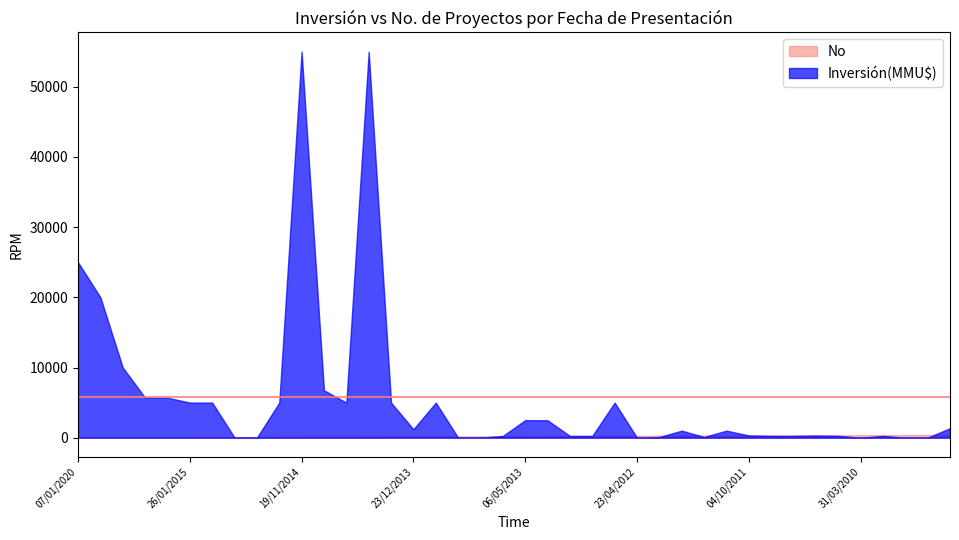

What is the highest value of the Inversión(MMU$) series?

55000